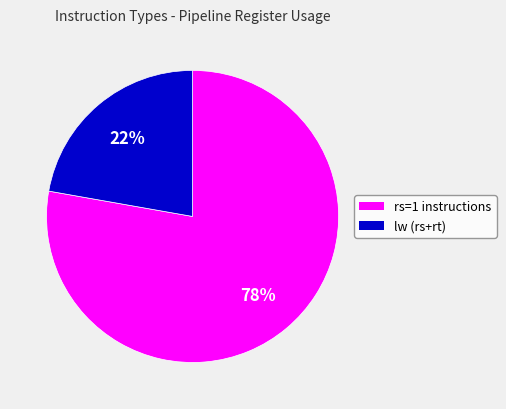

How many segments does this pie chart have?

2